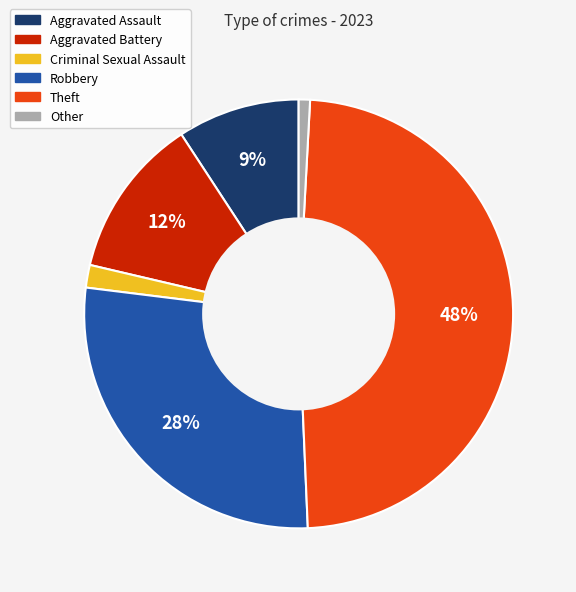

The Aggravated Assault slice represents 9% of the pie. True or false?

True